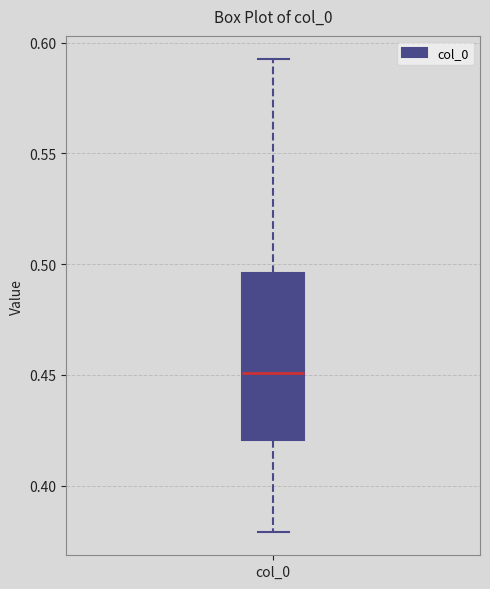

Read this box plot against the y-axis: the position of the median line, the range covered by the box, and the ends of both whiskers. The values are not printed on the chart, so give them approximately, as read against the axis.

median 0.450, box 0.420 to 0.495, whiskers 0.380 to 0.590